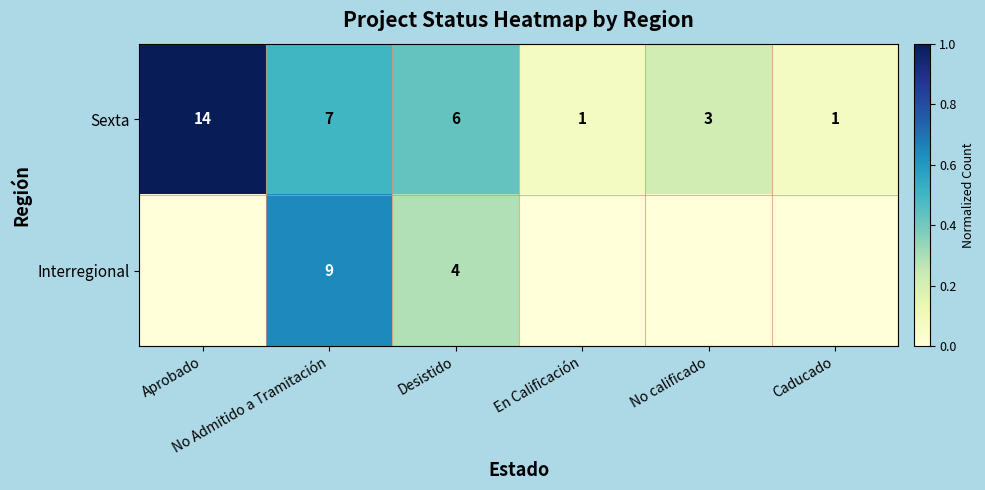

What is the highest value of the Sexta series?

14